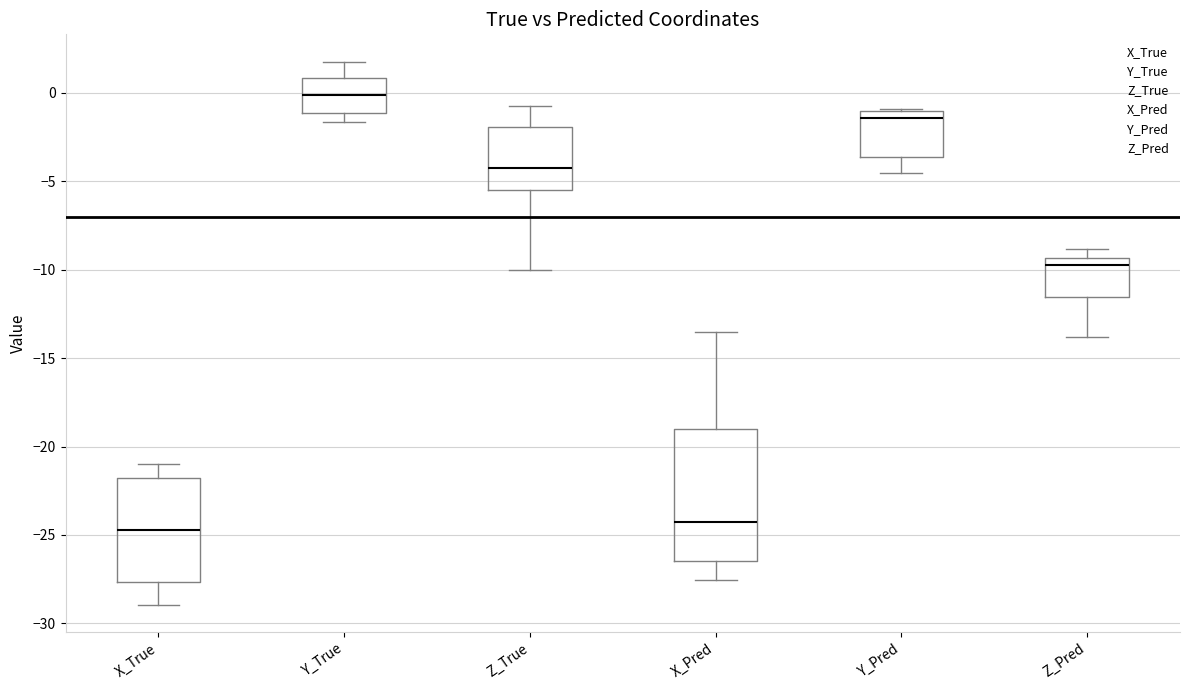

Where is the lower edge of the box for Y_True on the y-axis? The values are not printed on the chart, so give them approximately, as read against the axis.

-1.0